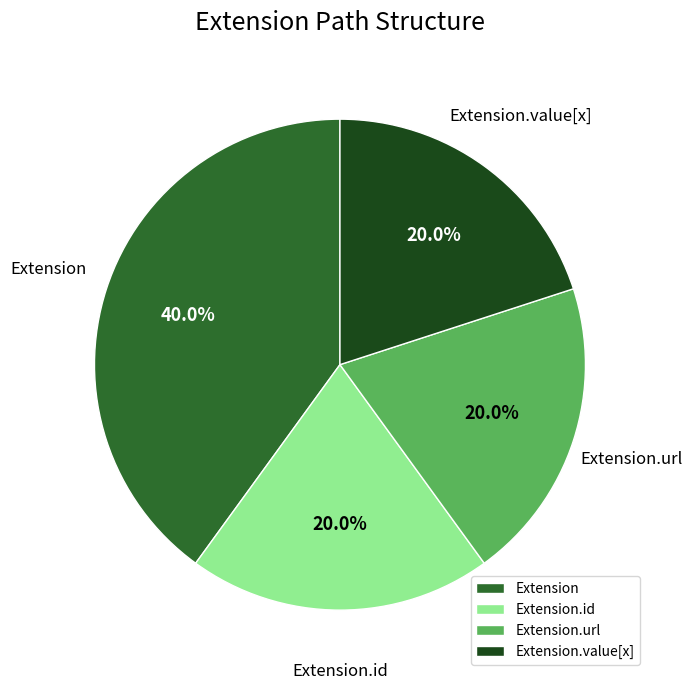

Does Extension.value[x] represent more than half of the total?

No